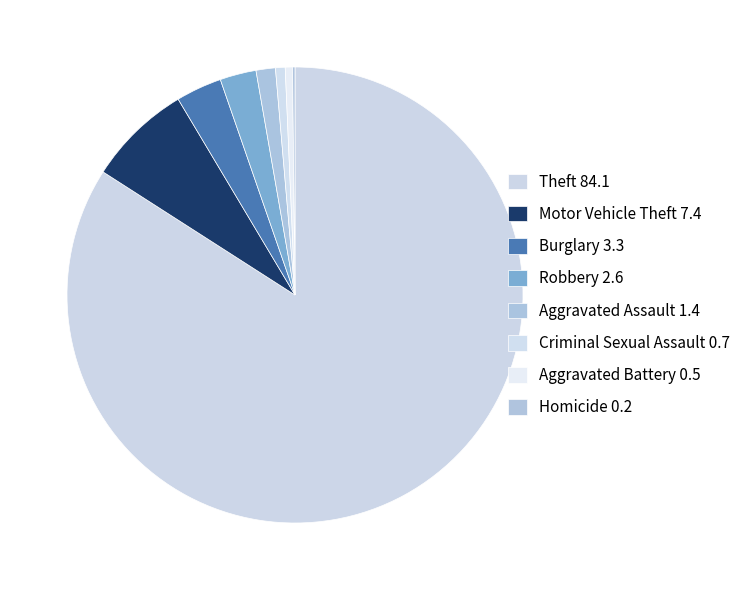

How many slices are in this pie chart?

8